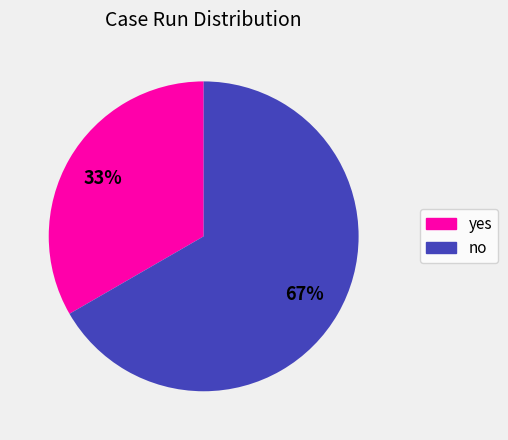

Is there any slice that represents more than half of the pie?

Yes